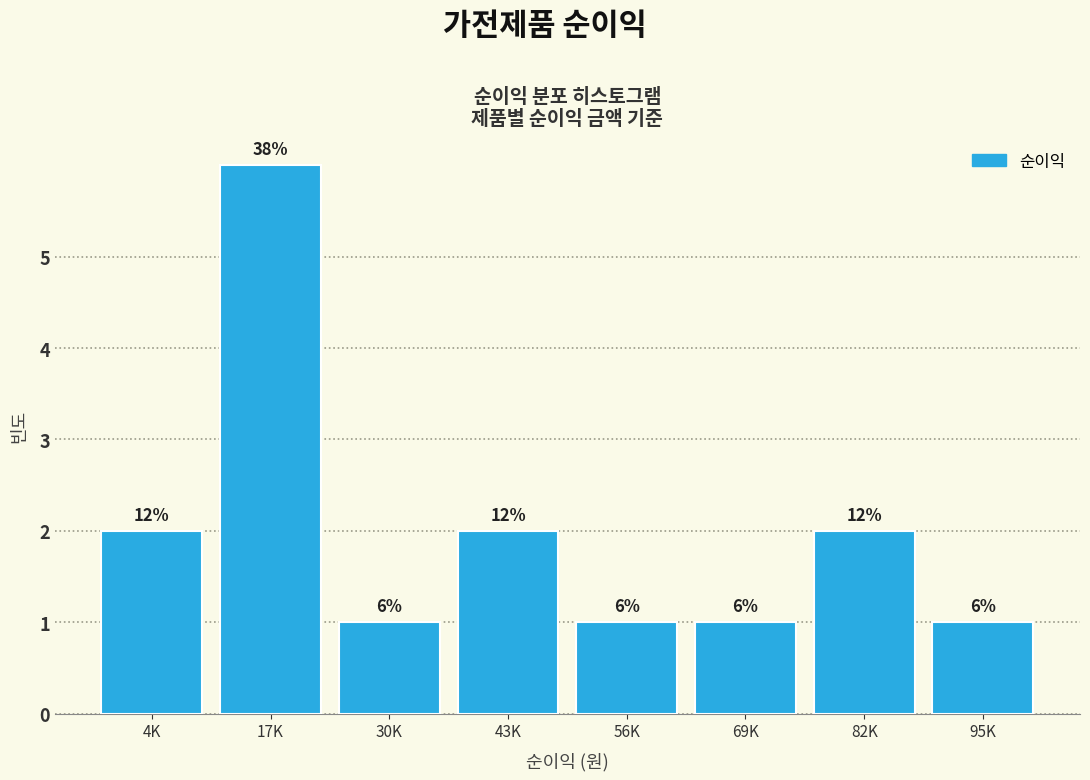

Reading left to right, extract all data points from this chart.

4K=2	17K=6	30K=1	43K=2	56K=1	69K=1	82K=2	95K=1